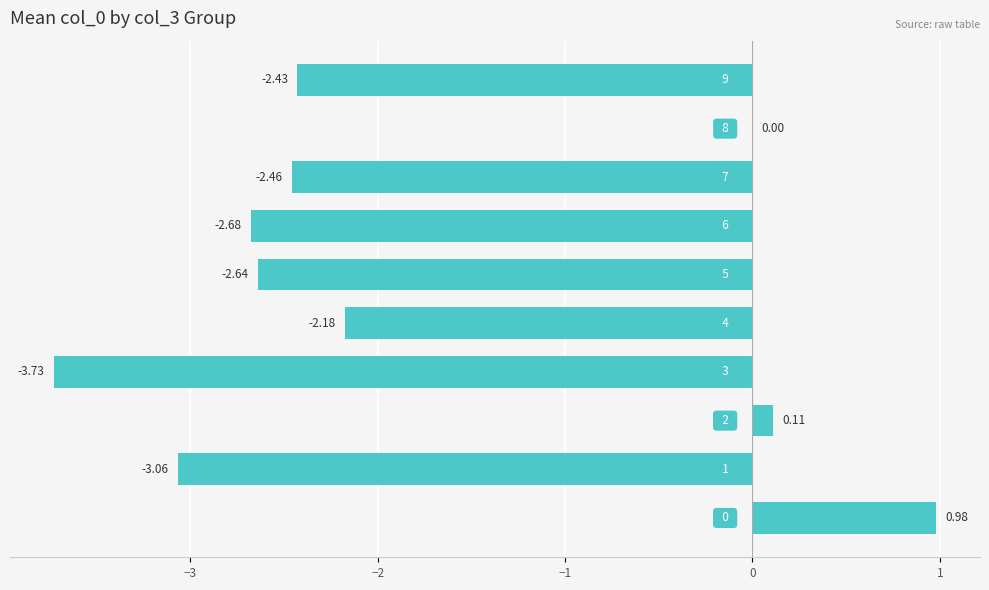

Where is the data nearest to the value -1?

8